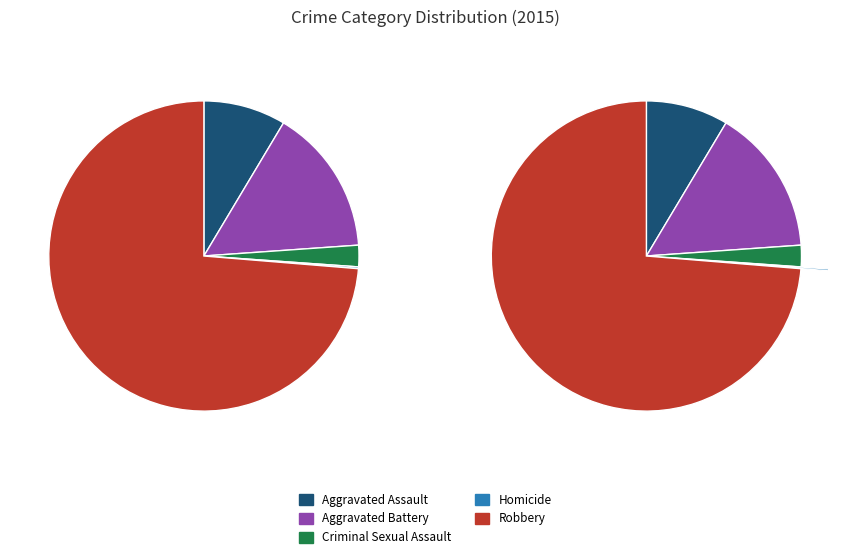

To the nearest percent, what is the average slice percentage?

20%